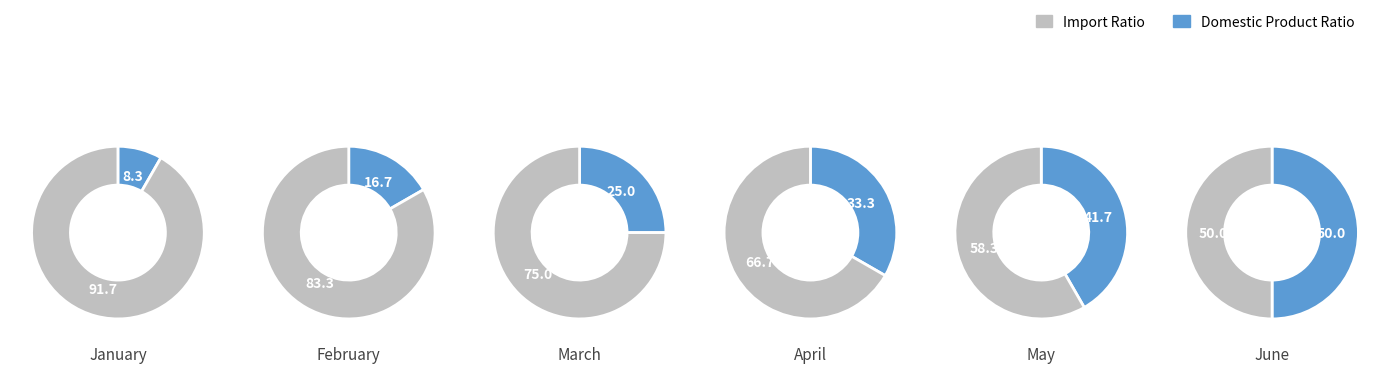

True or false: December accounts for 3% of the total.

False